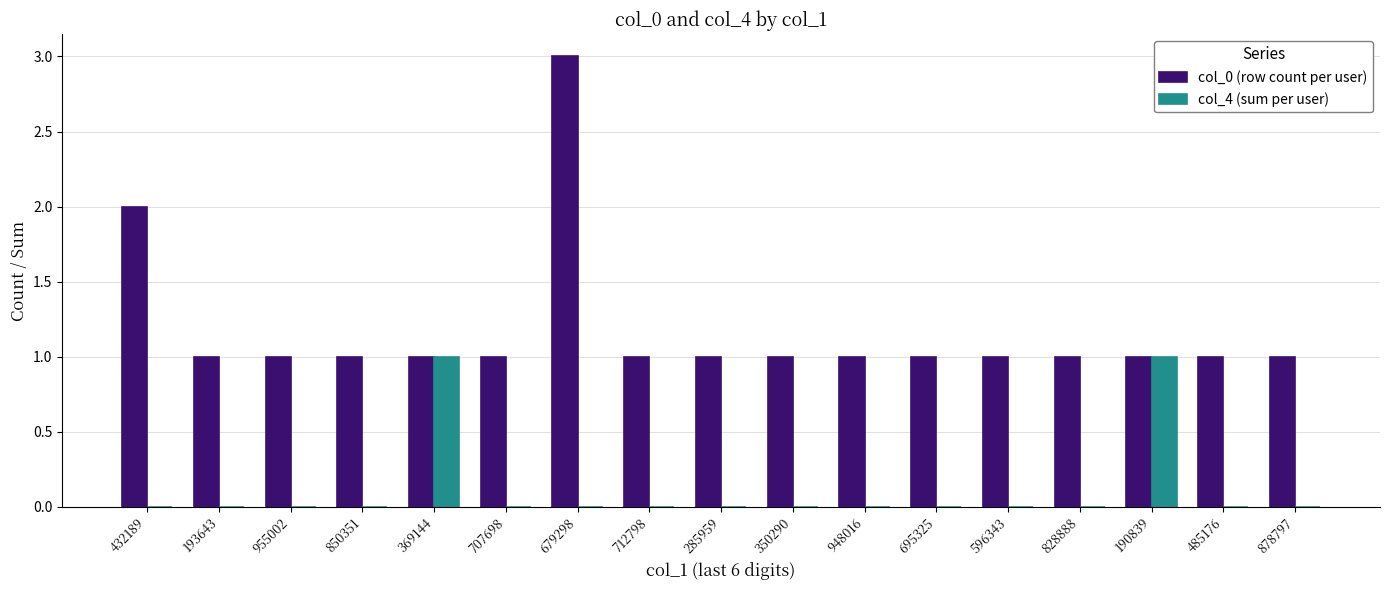

Which category has the highest value across all series?

679298